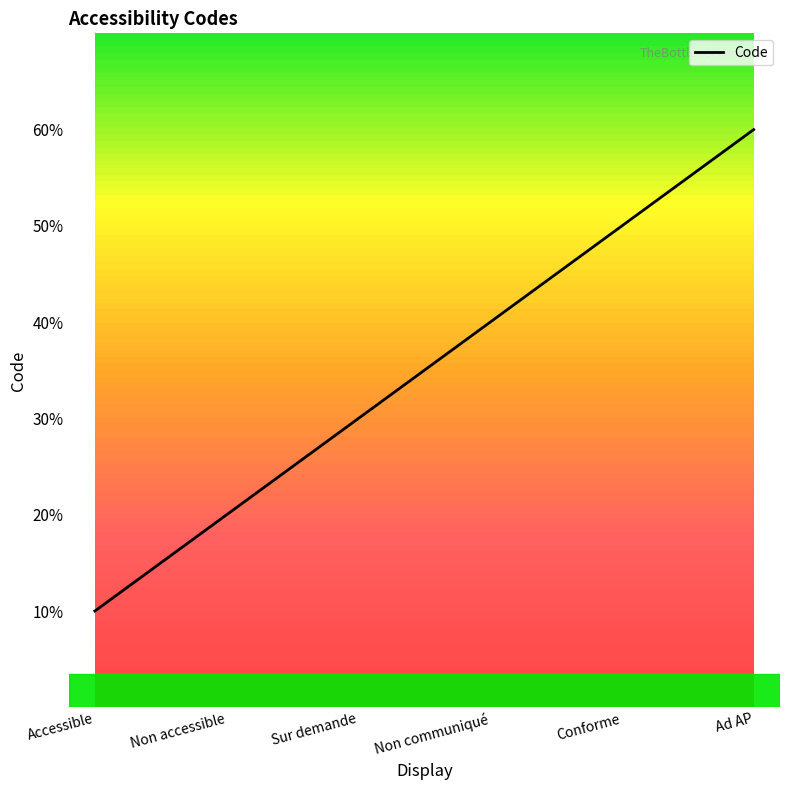

Which label corresponds to the smallest value in the chart?

Accessible